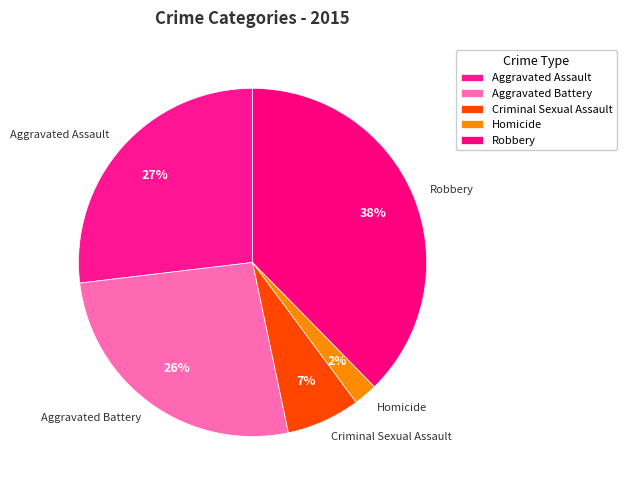

To the nearest percent, what is the average slice percentage?

20%